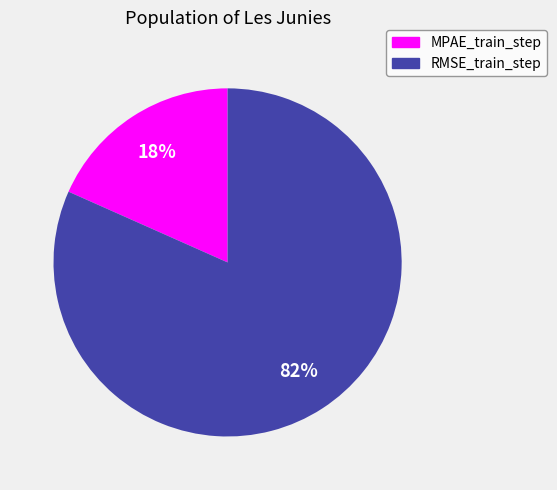

Do RMSE_train_step and MPAE_train_step together represent more than half of the pie?

Yes